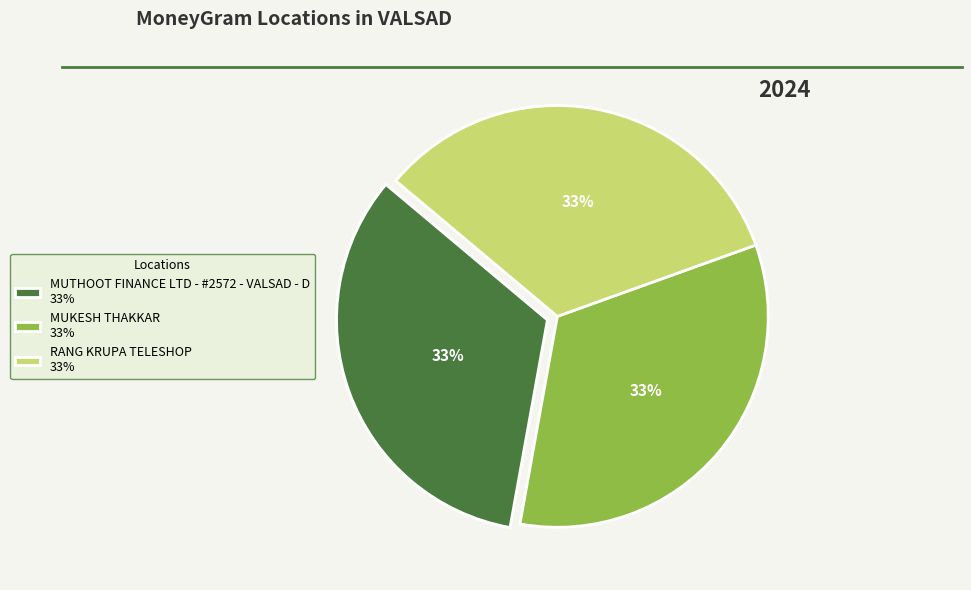

The MUKESH THAKKAR slice represents 40% of the pie. True or false?

False